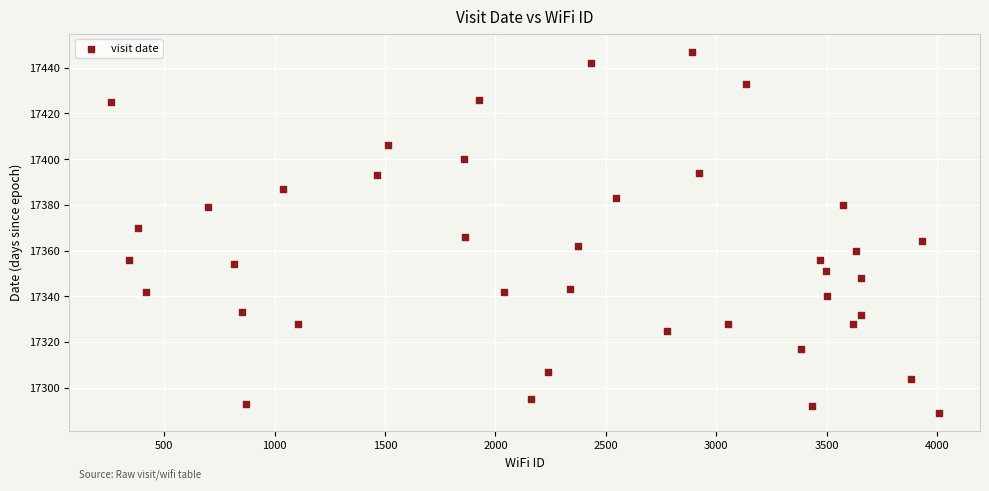

Count the number of points in this scatter plot.

40